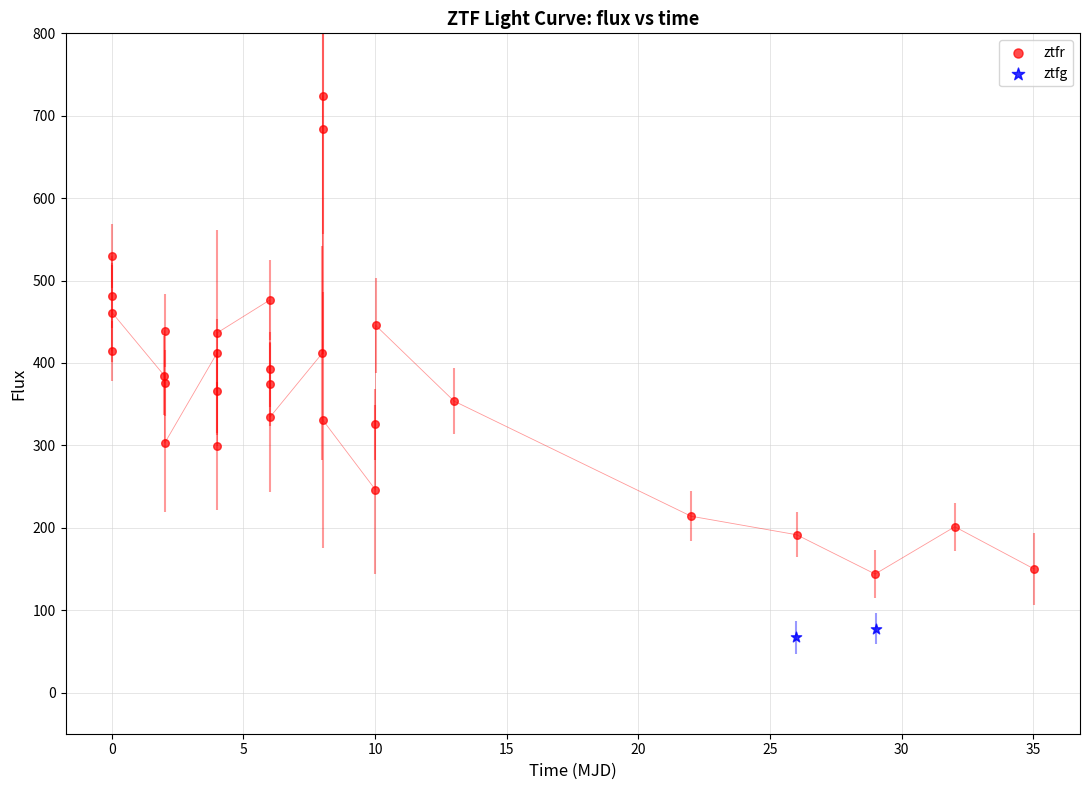

Which series contains the highest Y value?

ztfr